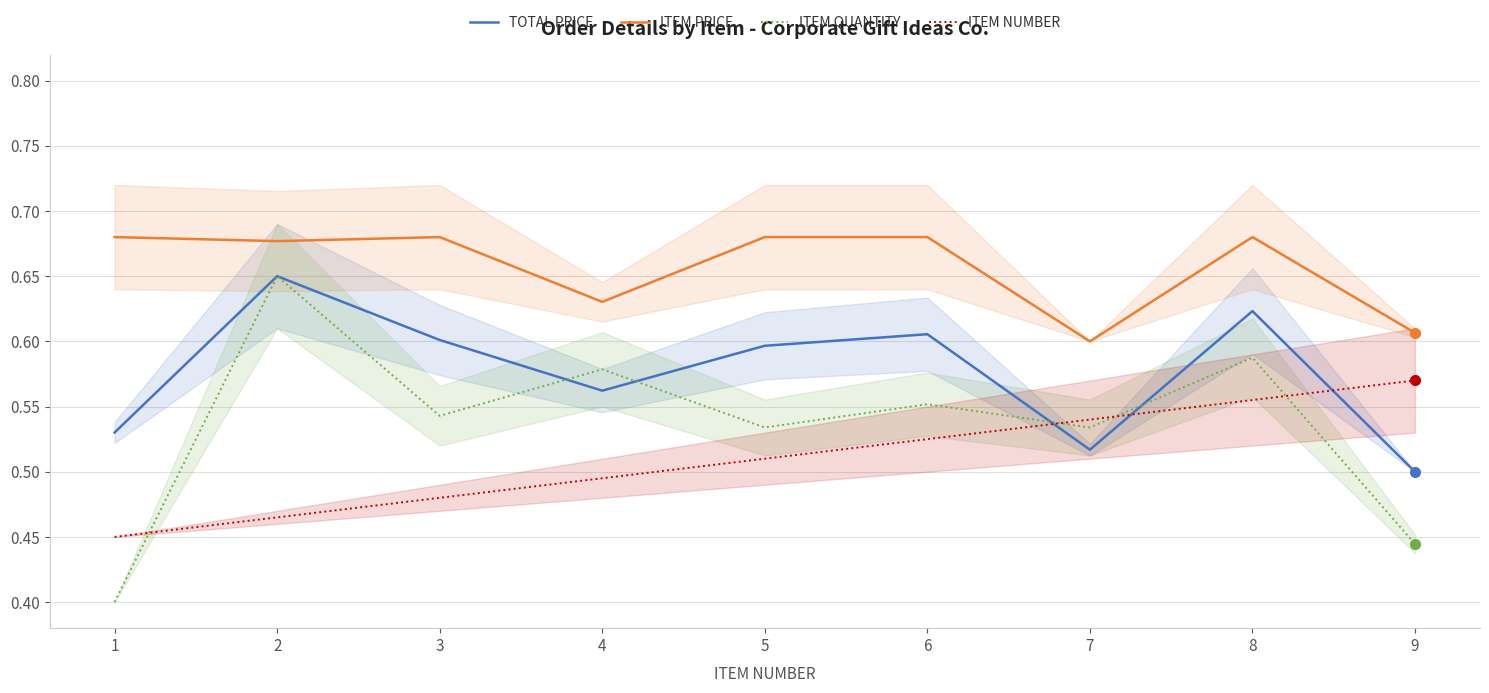

Which series has the widest spread of values?

ITEM QUANTITY